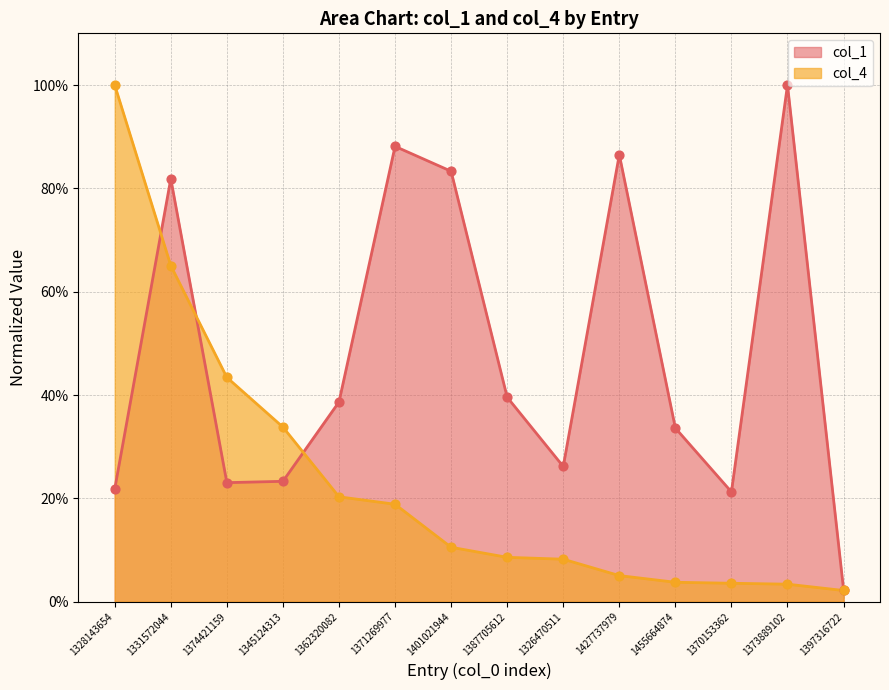

Which series has the largest total across all categories?

col_1